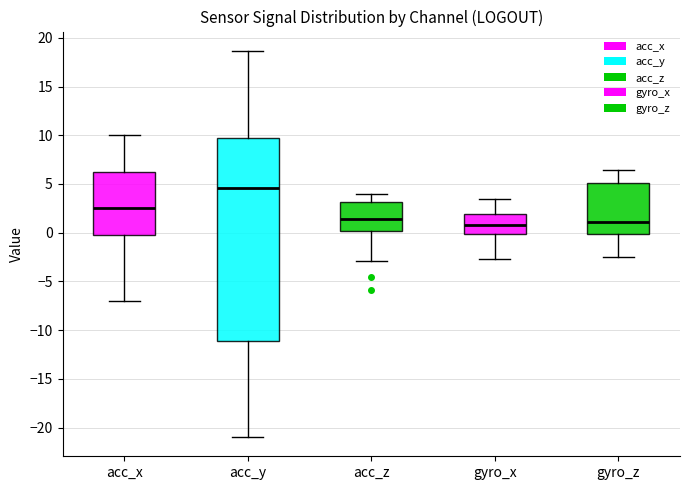

Reading left to right, transcribe this box plot: for each box, give where its median line is, the range the box spans, and where its two whiskers end, as read against the y-axis. The values are not printed on the chart, so give them approximately, as read against the axis.

acc_x: median 2.5, box -0.5 to 6.5, whiskers -7.0 to 10.0
acc_y: median 4.5, box -11.0 to 9.5, whiskers -21.0 to 18.5
acc_z: median 1.5, box 0.0 to 3.0, whiskers -3.0 to 4.0
gyro_x: median 1.0, box 0.0 to 2.0, whiskers -2.5 to 3.5
gyro_z: median 1.0, box 0.0 to 5.0, whiskers -2.5 to 6.5